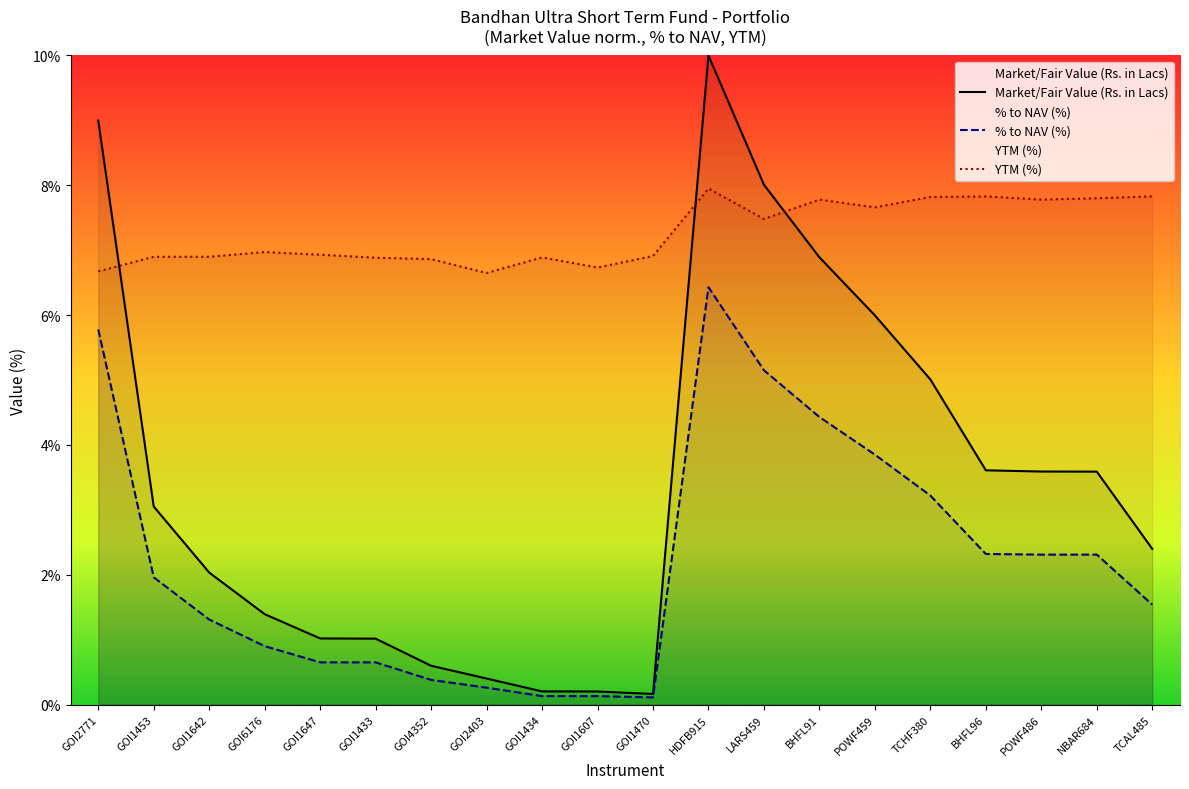

What are all the series names shown in the legend?

Market/Fair Value (Rs. in Lacs), % to NAV, YTM